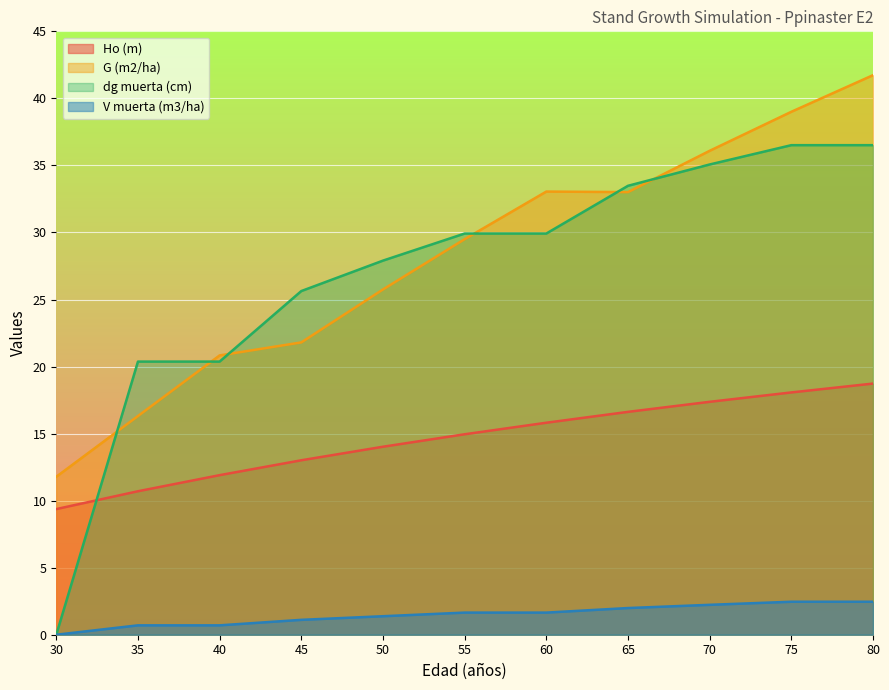

The value of V muerta (m3/ha) at 60 is 1.6. True or false?

True